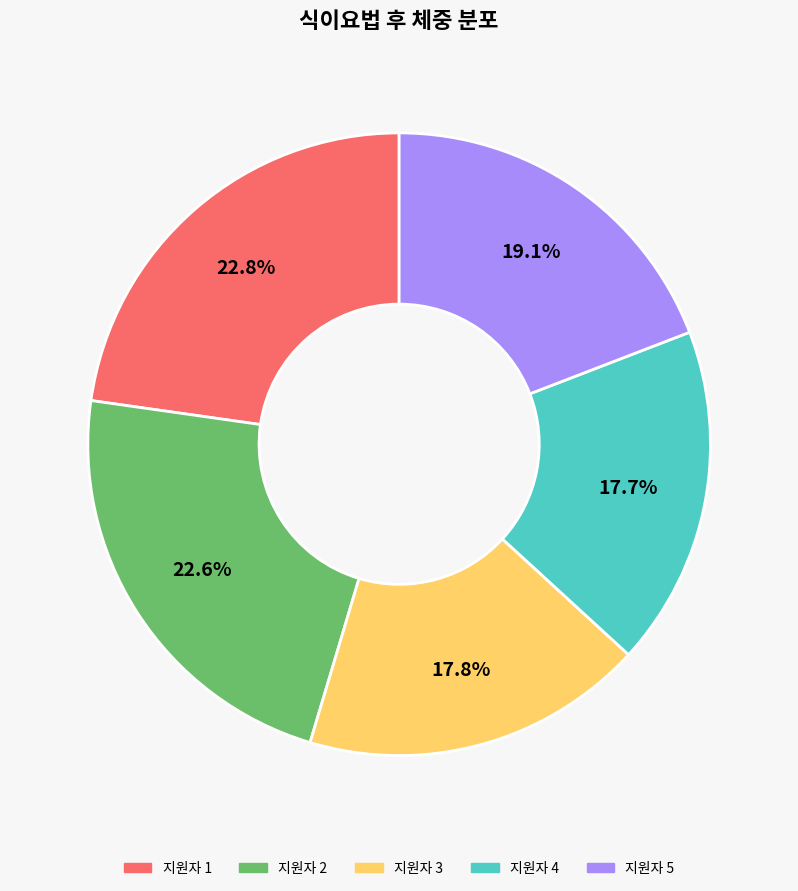

How many slices are in this pie chart?

5